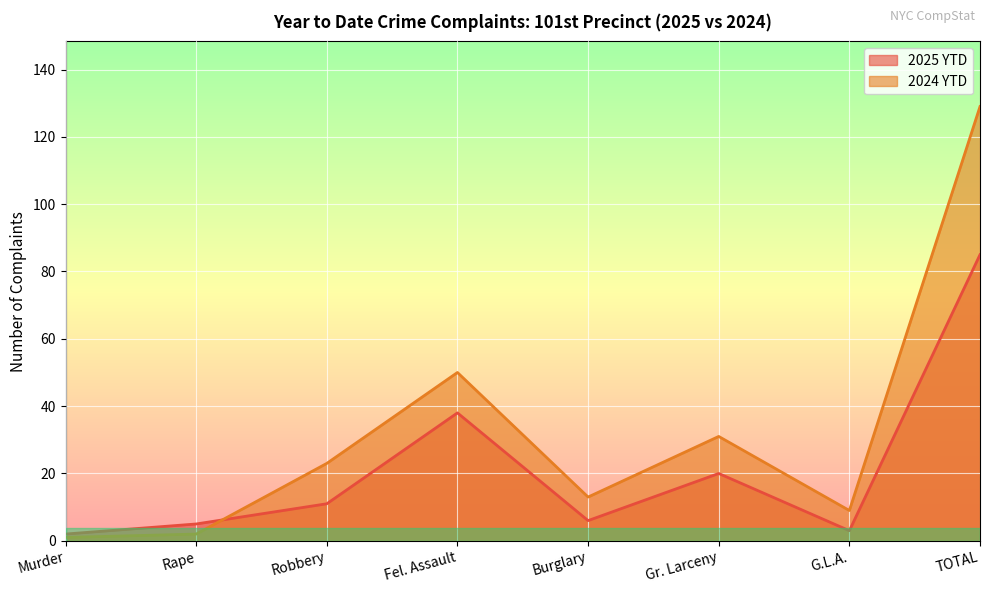

What is the sum of all 2025 YTD values?

170